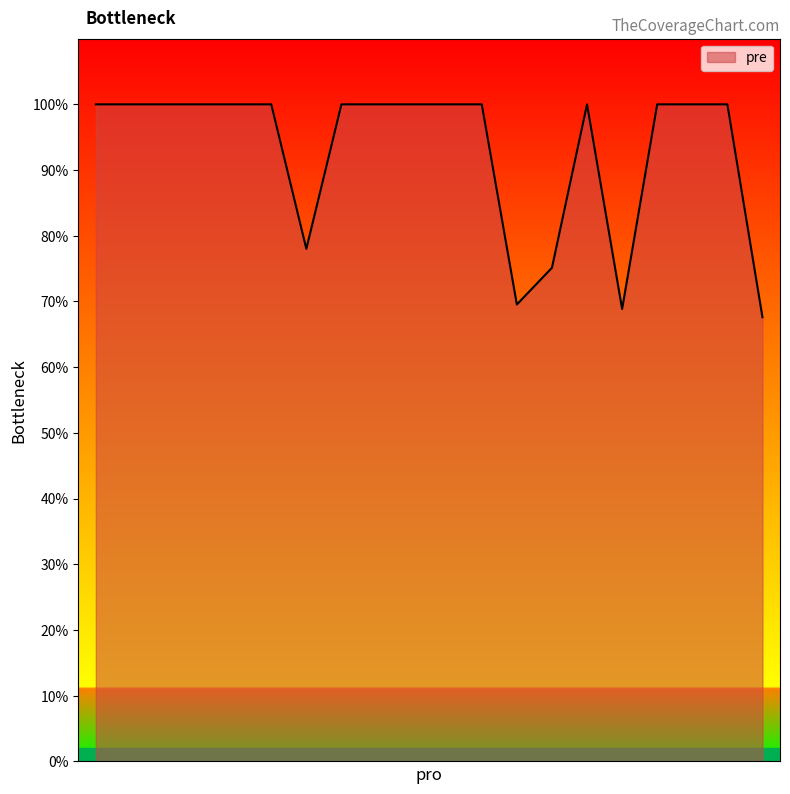

Reading left to right, what are all the values shown in this chart?

1=1.0	1=1.0	1=1.0	1=1.0	1=1.0	1=1.0	1=0.8	1=1.0	1=1.0	1=1.0	1=1.0	1=1.0	1=0.7	1=0.8	1=1.0	1=0.7	1=1.0	1=1.0	1=1.0	1=0.7